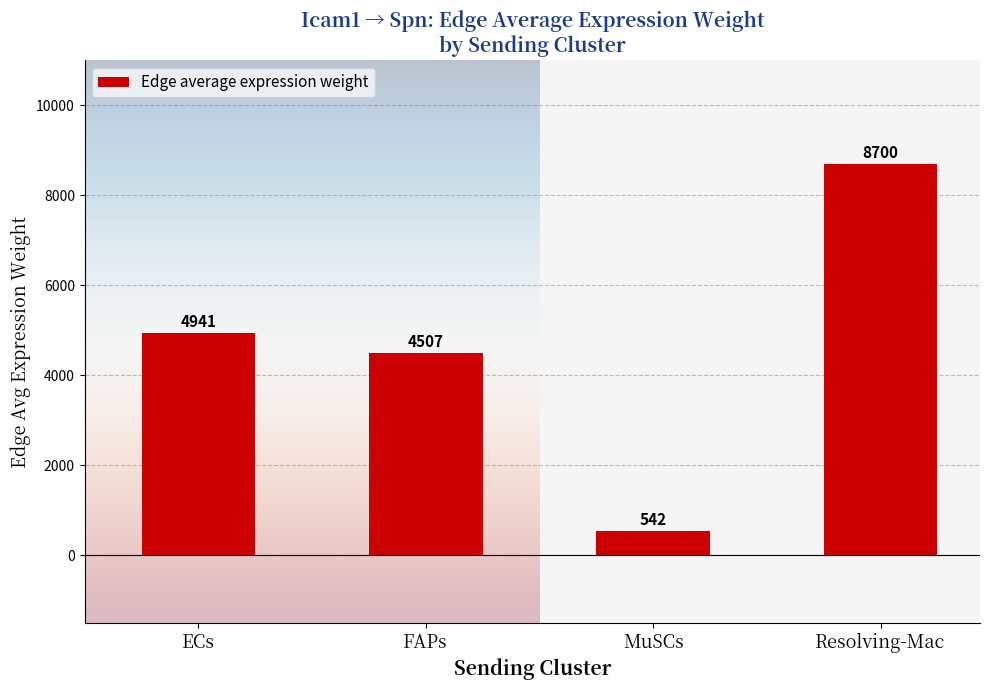

At which category does the chart reach its peak across all series?

Resolving-Mac